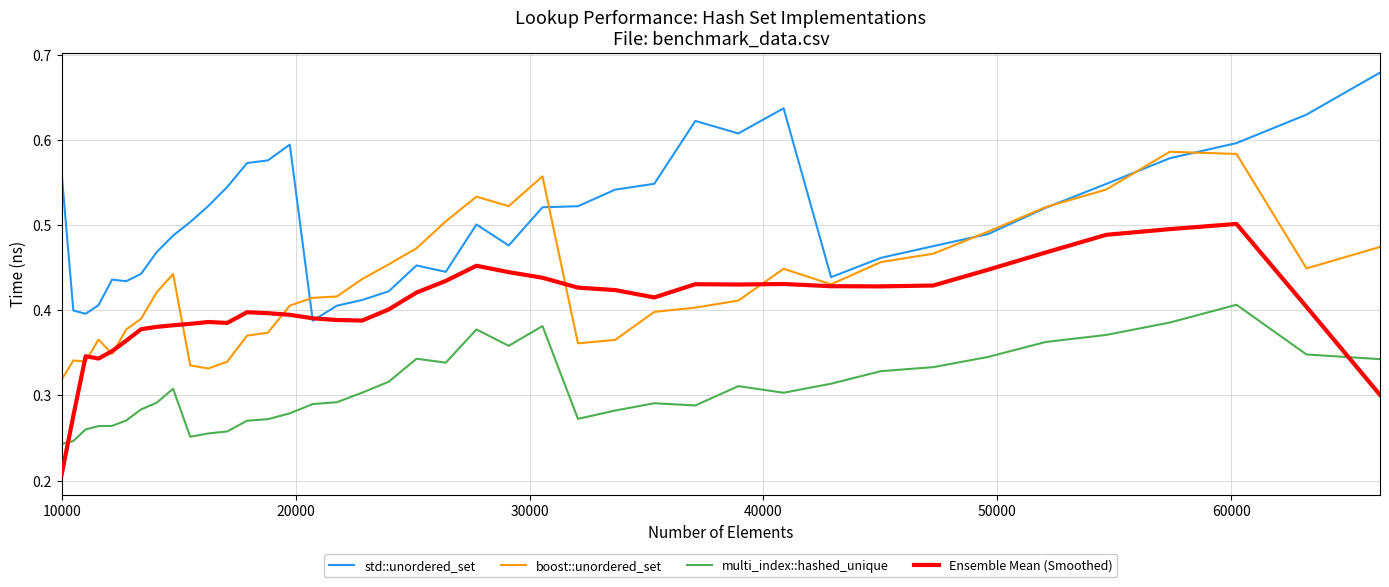

Which series has the largest total across all categories?

std::unordered_set